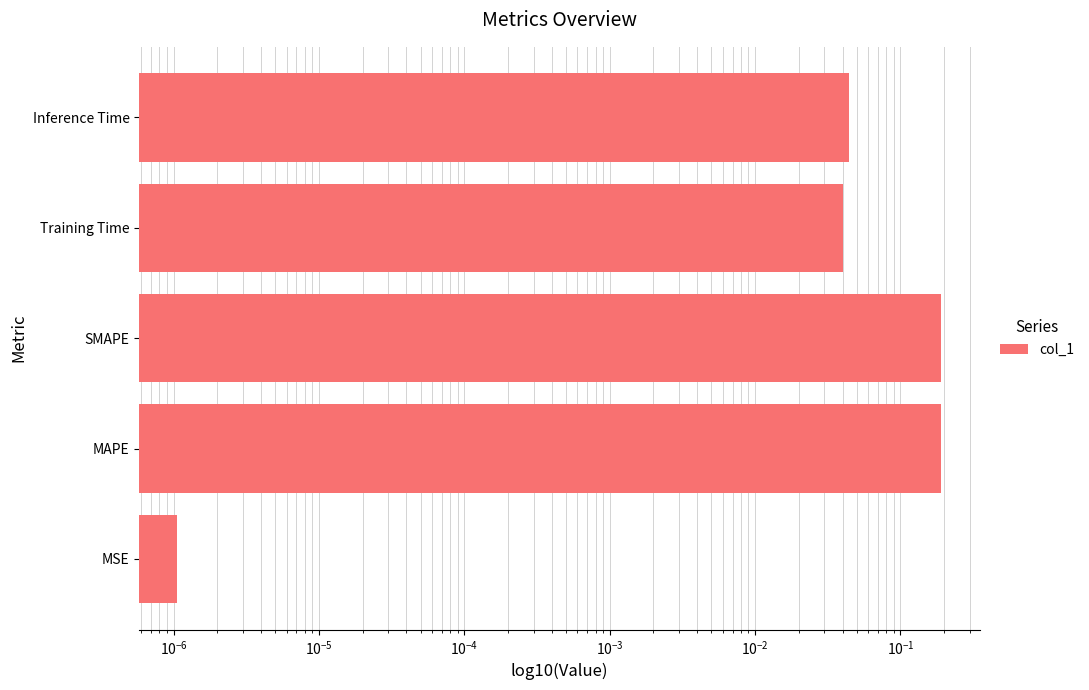

The chart shows a value of 0.1 at Inference Time. True or false?

False